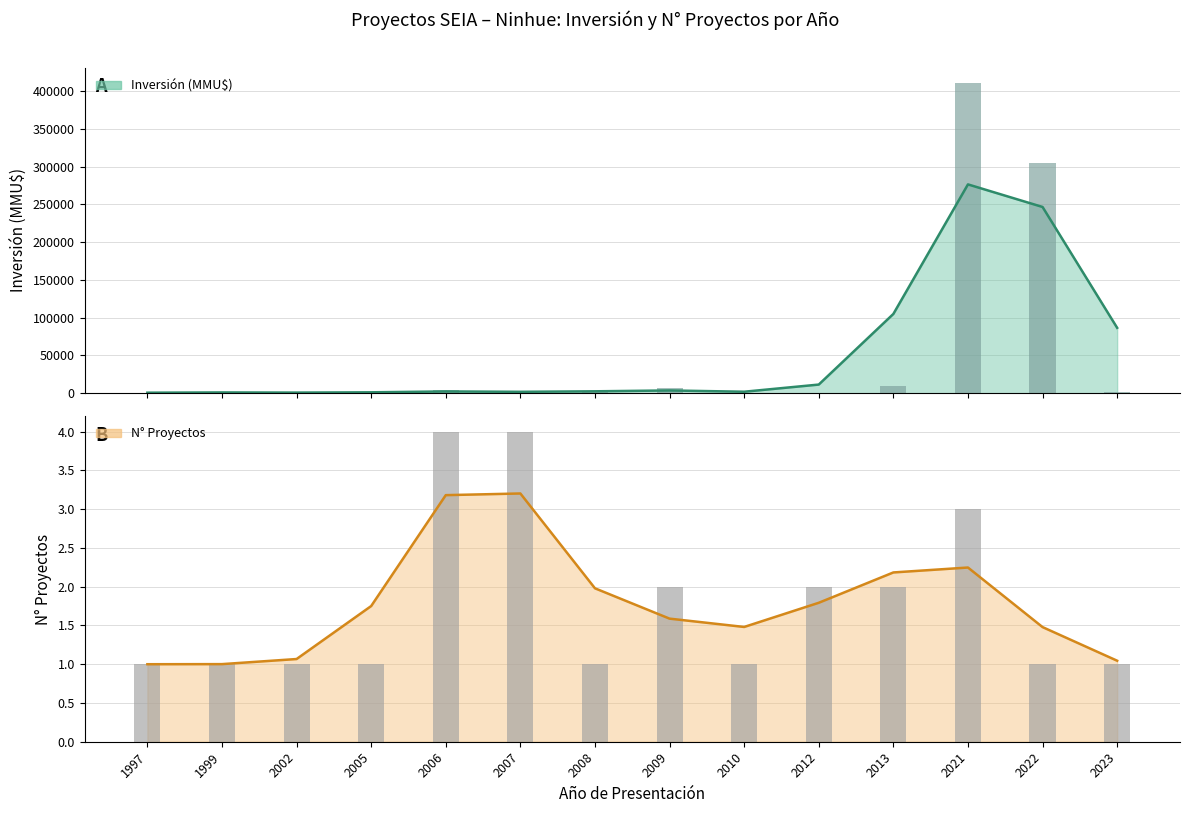

Reading right to left, list all the values displayed in this chart.

2023=1403	2022=305000	2021=410320	2013=8975	2012=200	2010=0	2009=6522	2008=1480	2007=790	2006=4200	2005=0	2002=712	1999=1500	1997=380